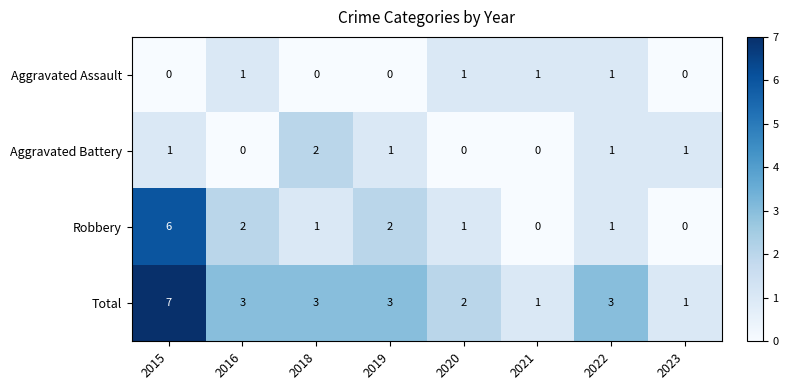

Which series has the largest total across all categories?

Total